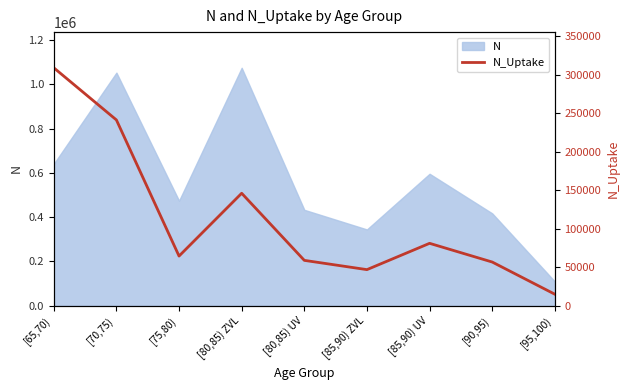

How many data points are less than 64378?

4